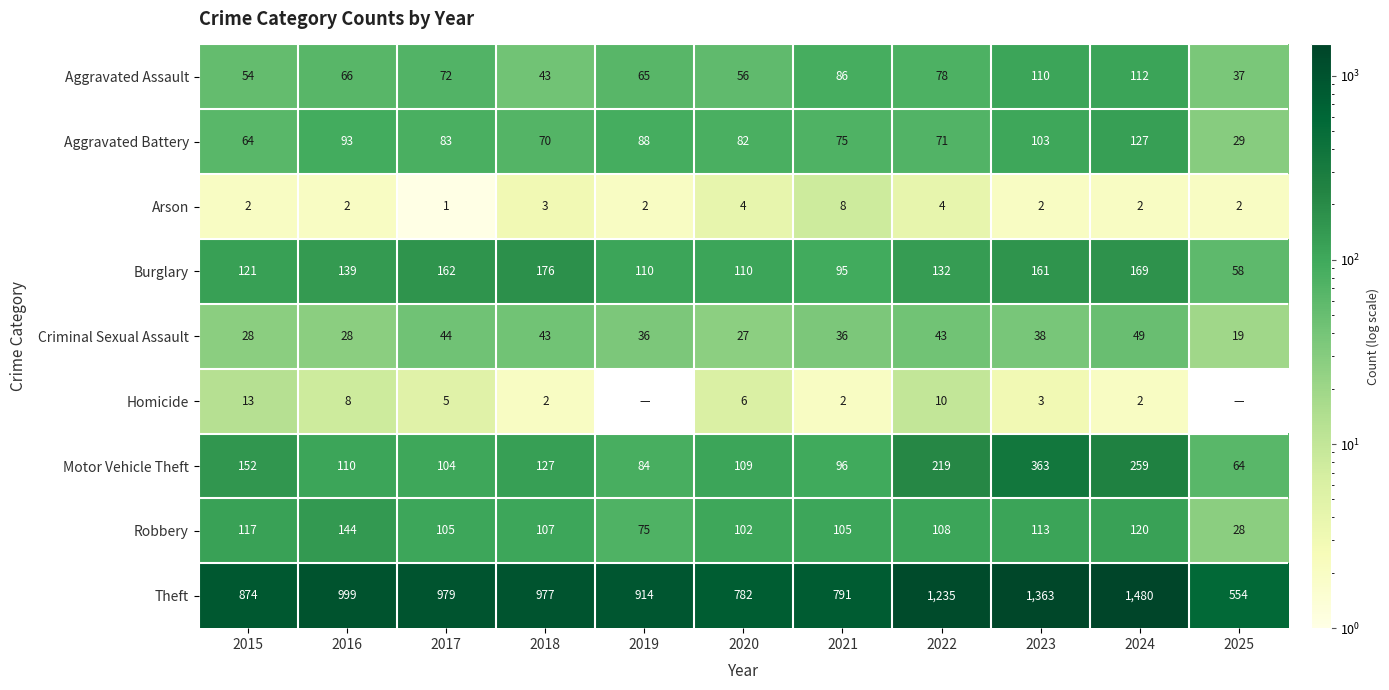

What is the average value of the Burglary series?

130